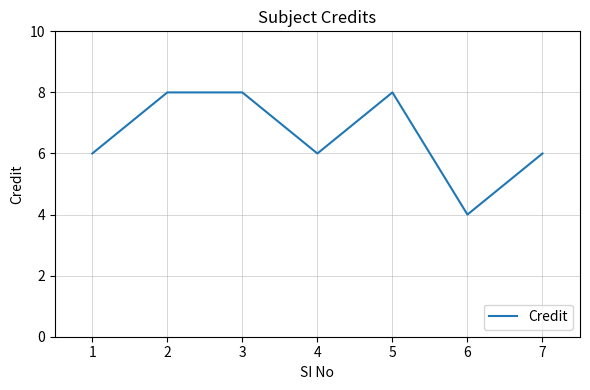

What is the maximum value shown in the chart?

8